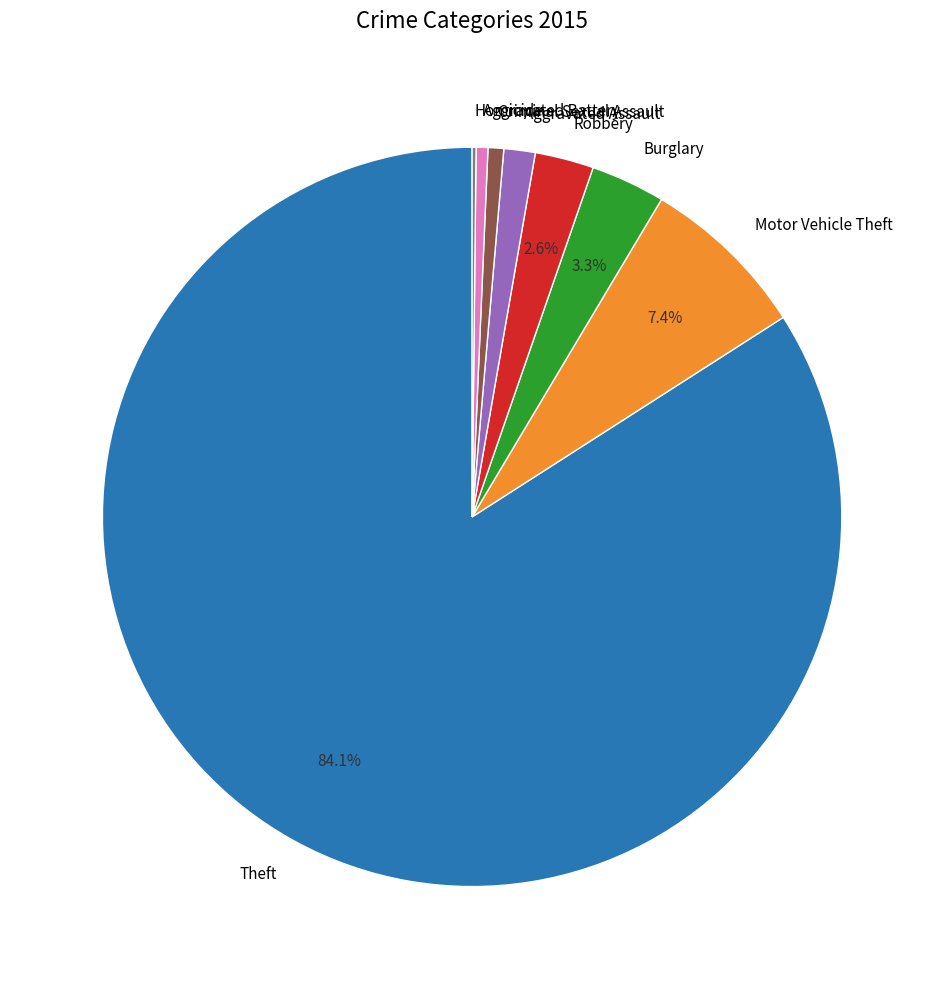

Between Criminal Sexual Assault and Burglary, which is larger?

Burglary